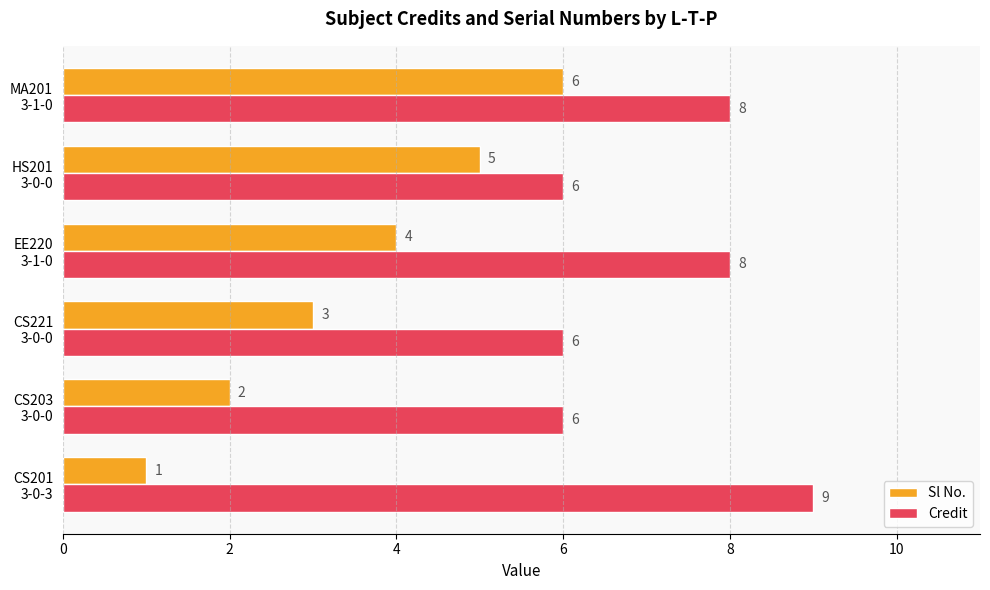

Count the number of data series in this chart.

2